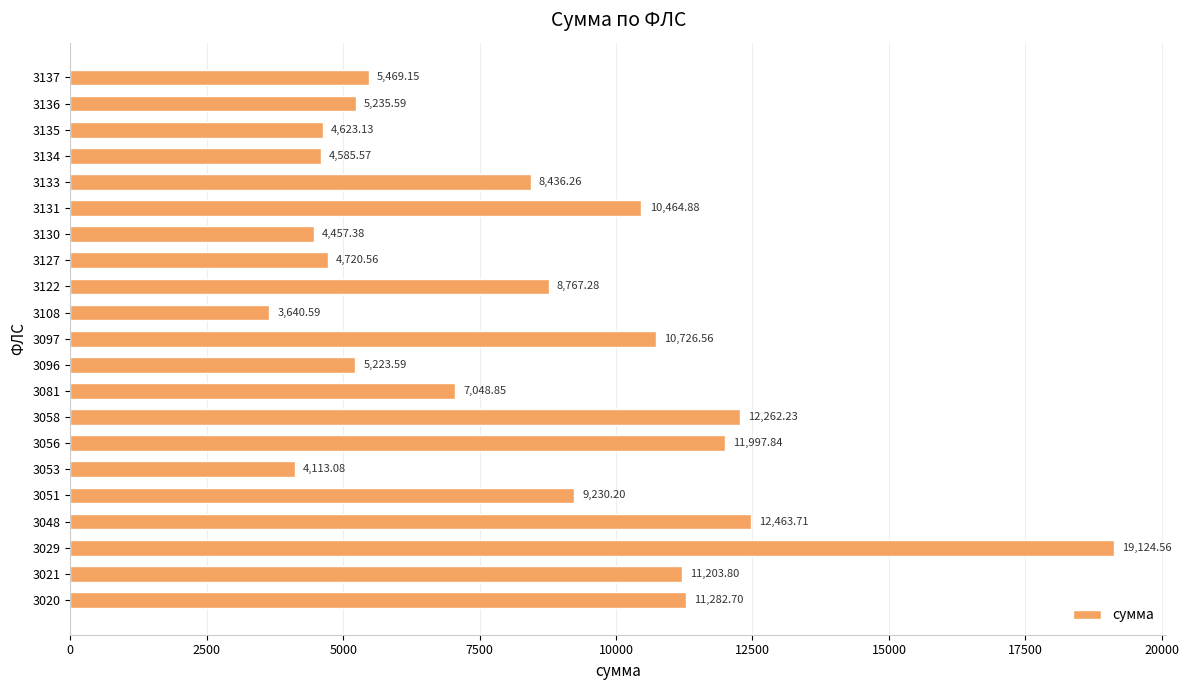

Approximately how many times larger is the value at 3029 compared to 3048?

1.5